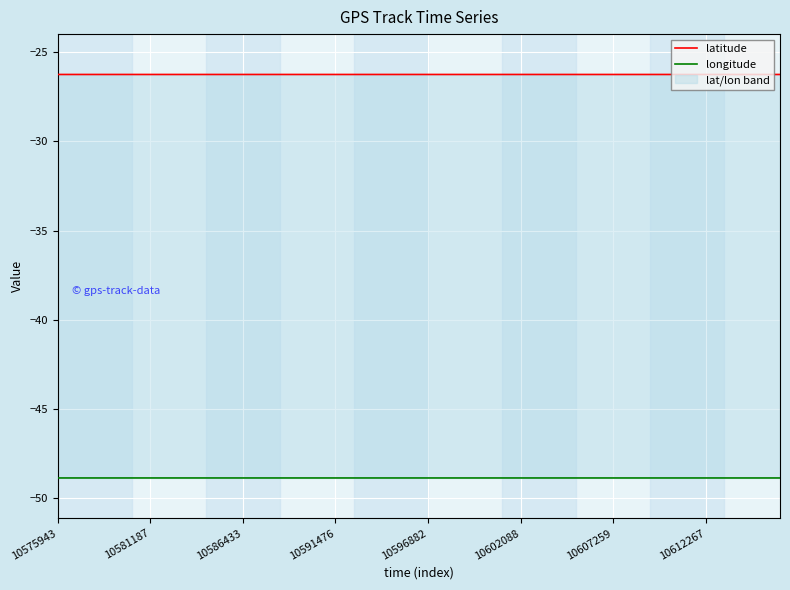

True or false: longitude and latitude intersect in this chart.

False